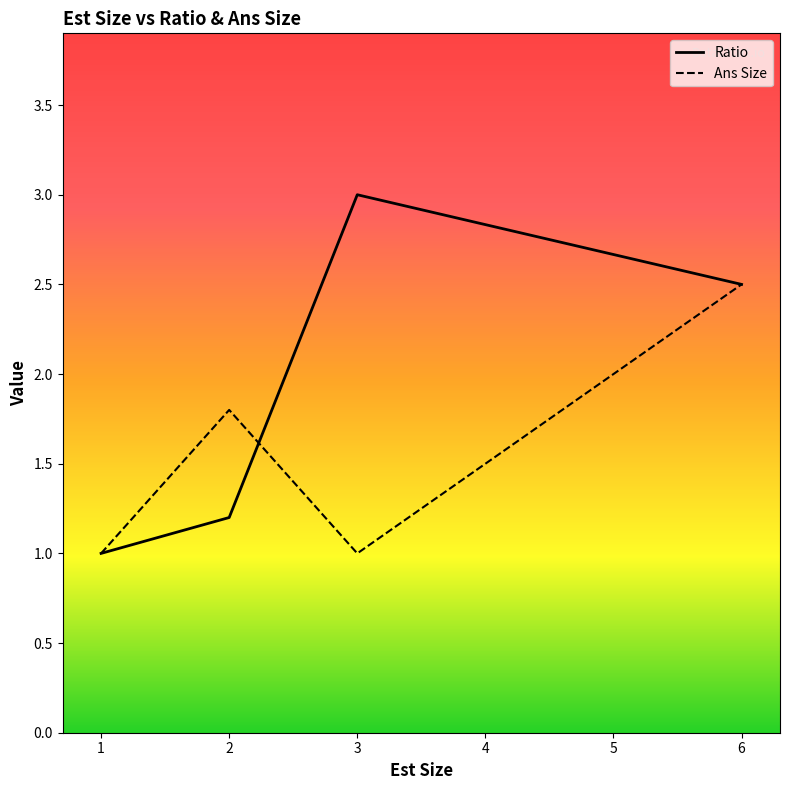

Count the number of data series in this chart.

2